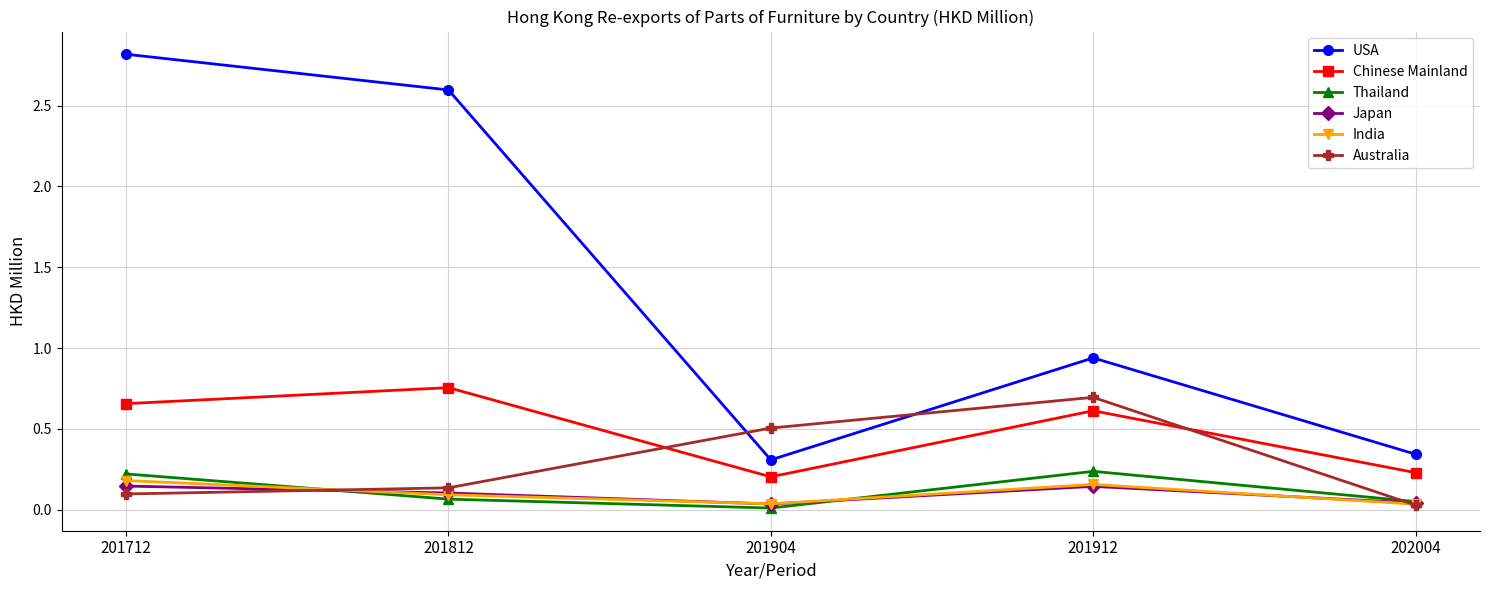

Which series has the largest range (max minus min)?

USA